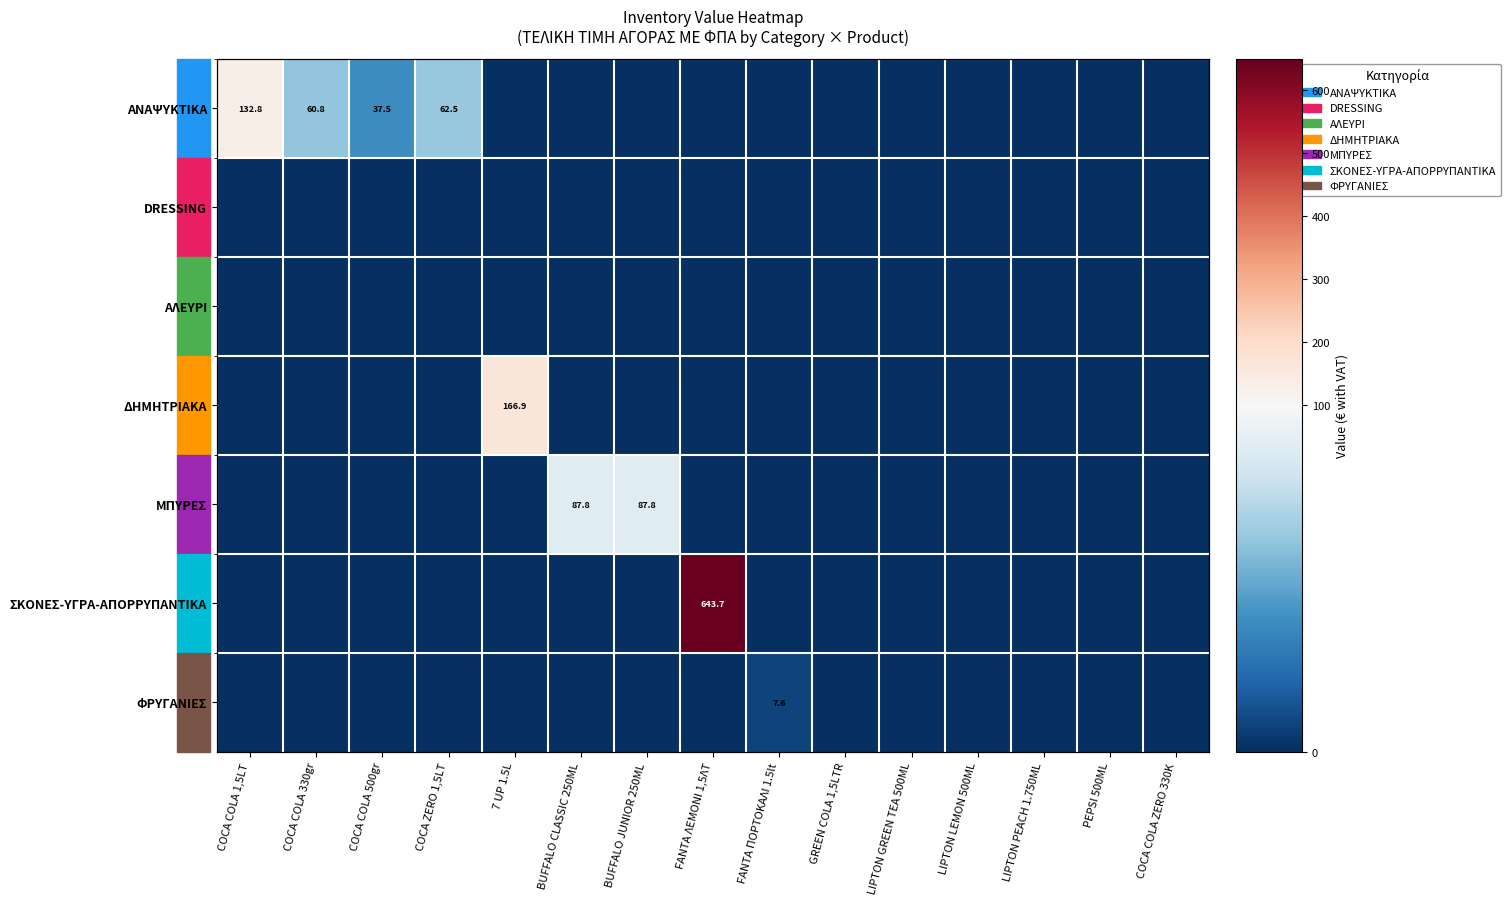

What is the highest value of the ΣΚΟΝΕΣ-ΥΓΡΑ-ΑΠΟΡΡΥΠΑΝΤΙΚΑ series?

643.7